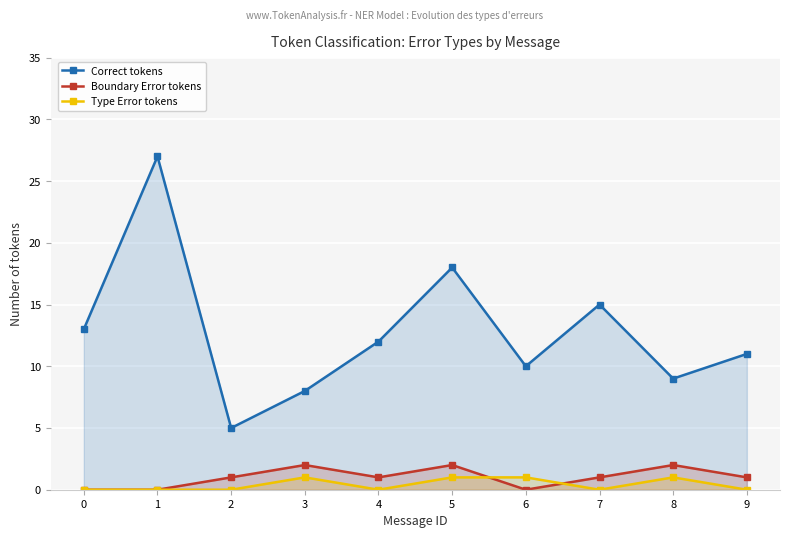

Reading right to left, what are all the values shown in this chart?

Correct tokens: 11	9	15	10	18	12	8	5	27	13
Boundary Error tokens: 1	2	1	0	2	1	2	1	0	0
Type Error tokens: 0	1	0	1	1	0	1	0	0	0